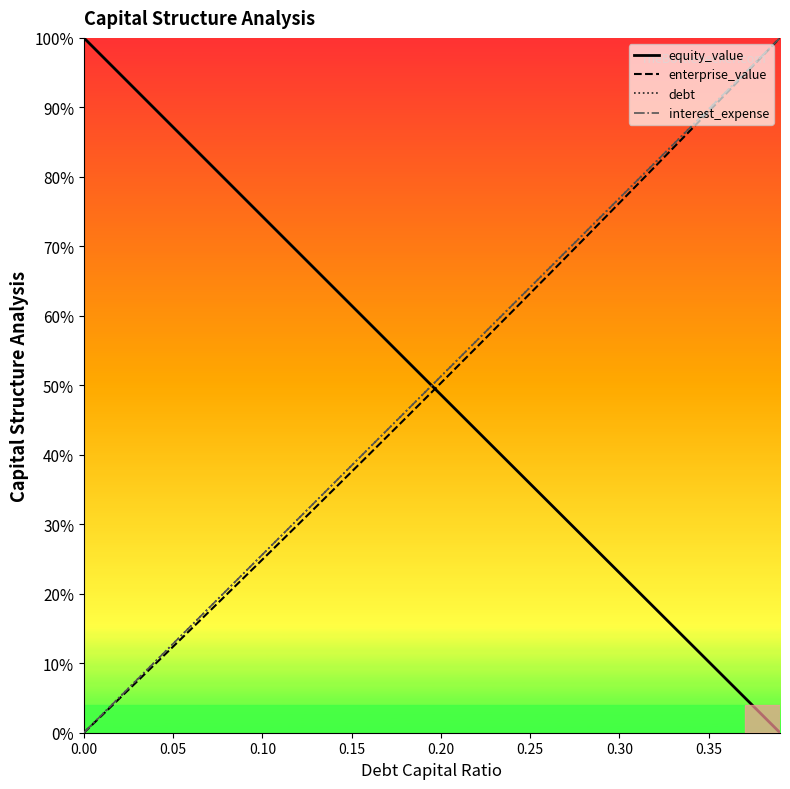

How many intersections are there between interest_expense and debt?

3